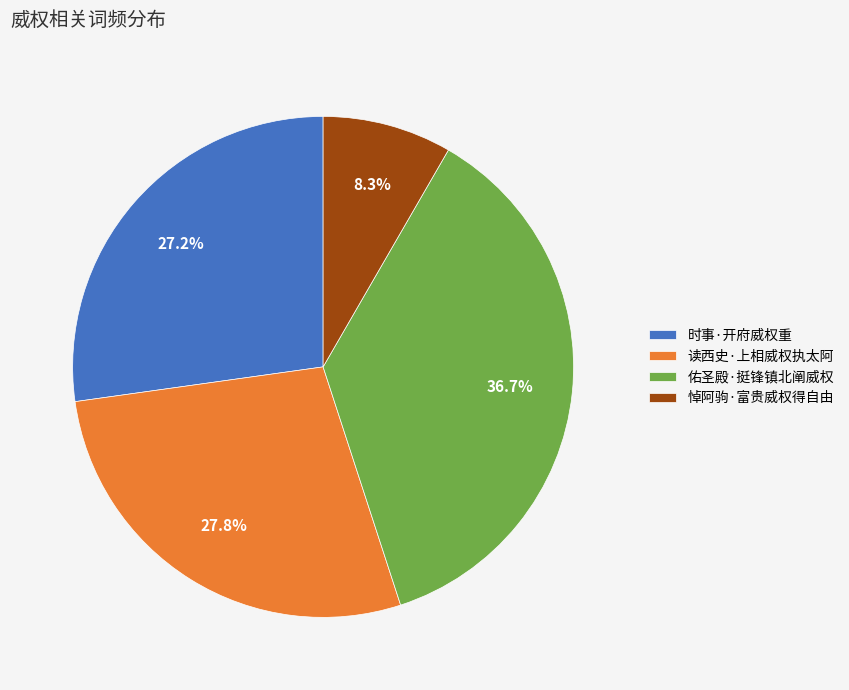

Combined, do 佑圣殿·挺锋镇北阐威权 and 悼阿驹·富贵威权得自由 account for over 50%?

No